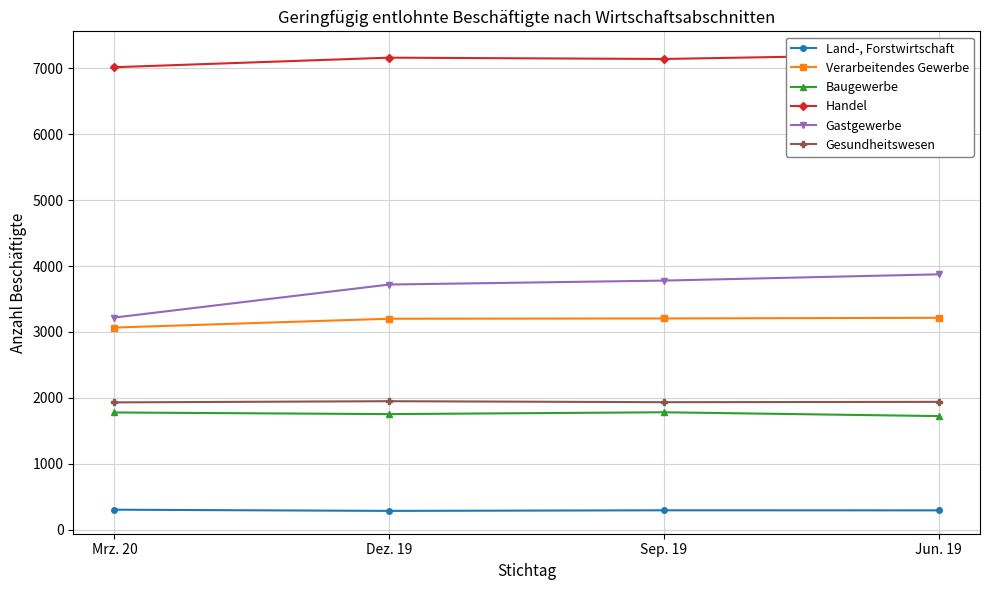

What is the label of the 3rd point from the right?

Dez. 19